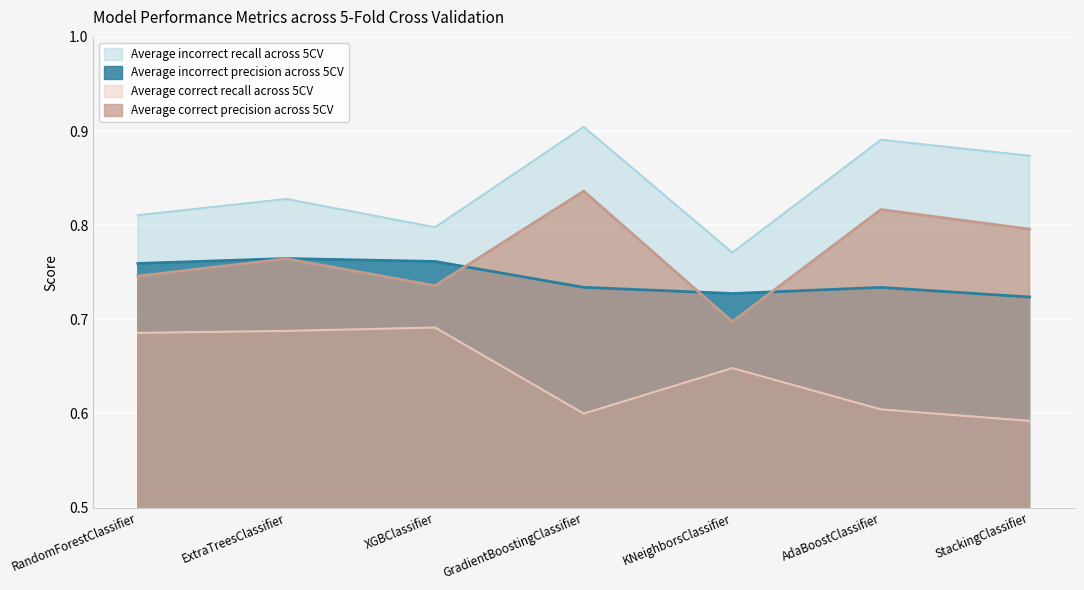

What is the difference between the highest and lowest values at RandomForestClassifier?

0.1